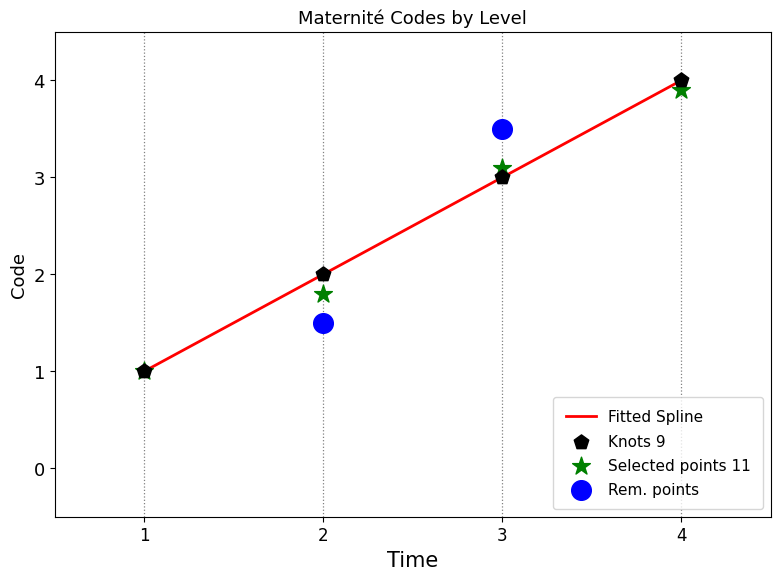

True or false: Fitted Spline has more than 1 interior local peaks.

False